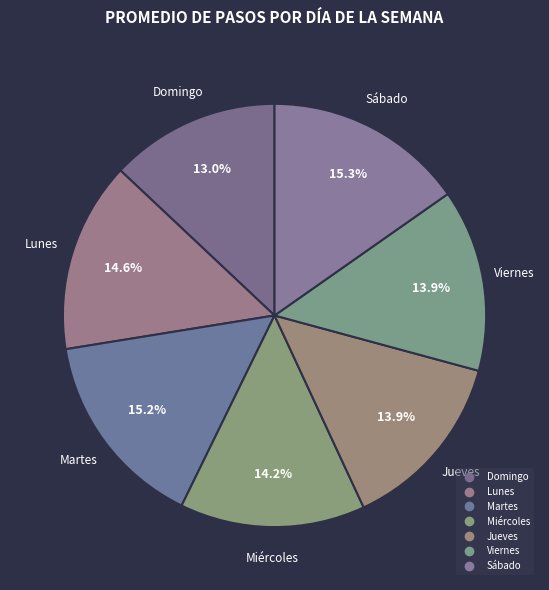

To the nearest percent, what is the difference between the Viernes and Lunes slice percentages?

1%